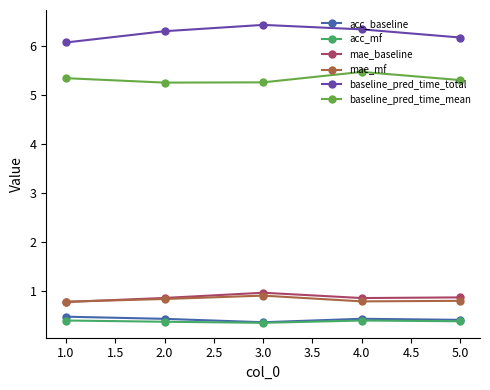

What is the label of the 1st point from the left?

1.0